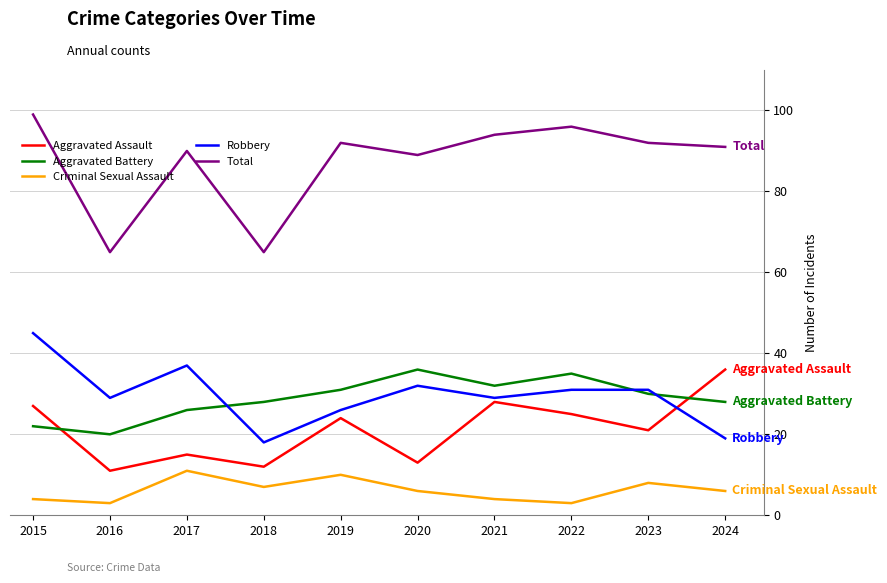

Rank the series at 2018 from lowest to highest value.

Criminal Sexual Assault, Aggravated Assault, Robbery, Aggravated Battery, Total